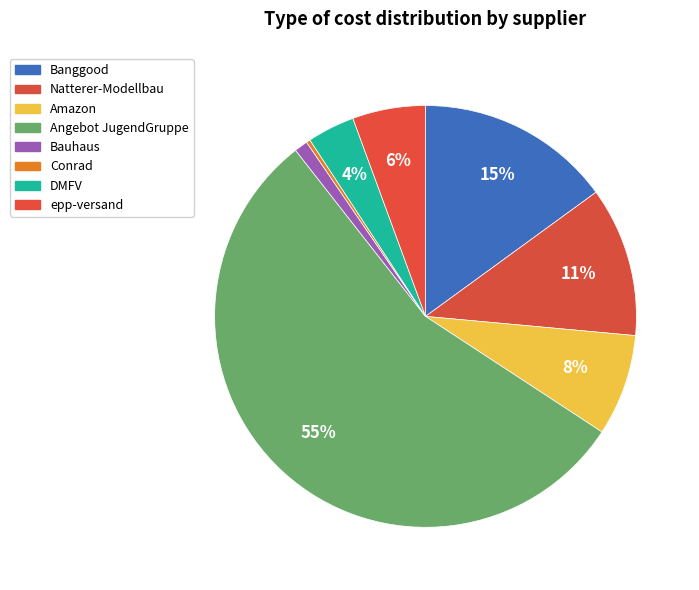

The Conrad slice represents 13% of the pie. True or false?

False